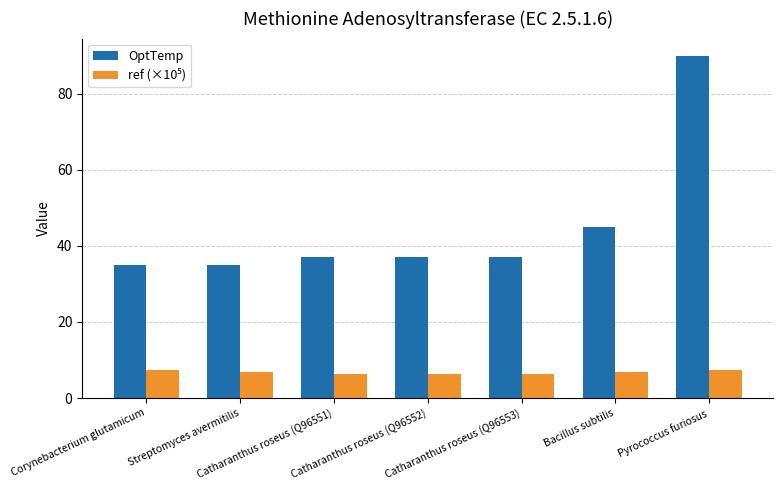

Which series changed the most between Catharanthus roseus (Q96553) and Bacillus subtilis?

OptTemp